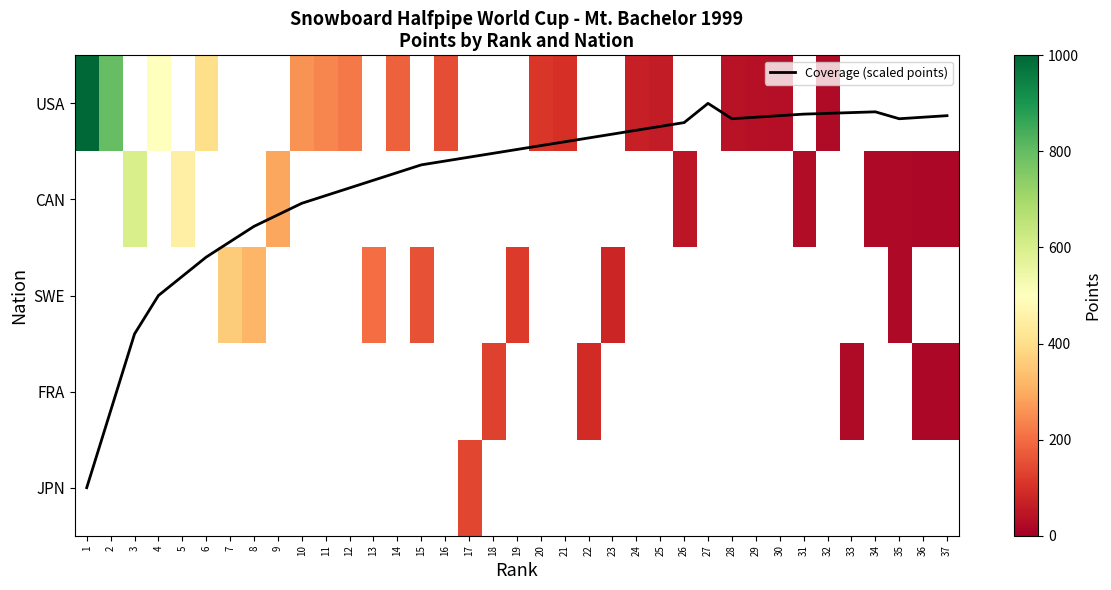

The USA series shows 92.5 at 25. True or false?

False